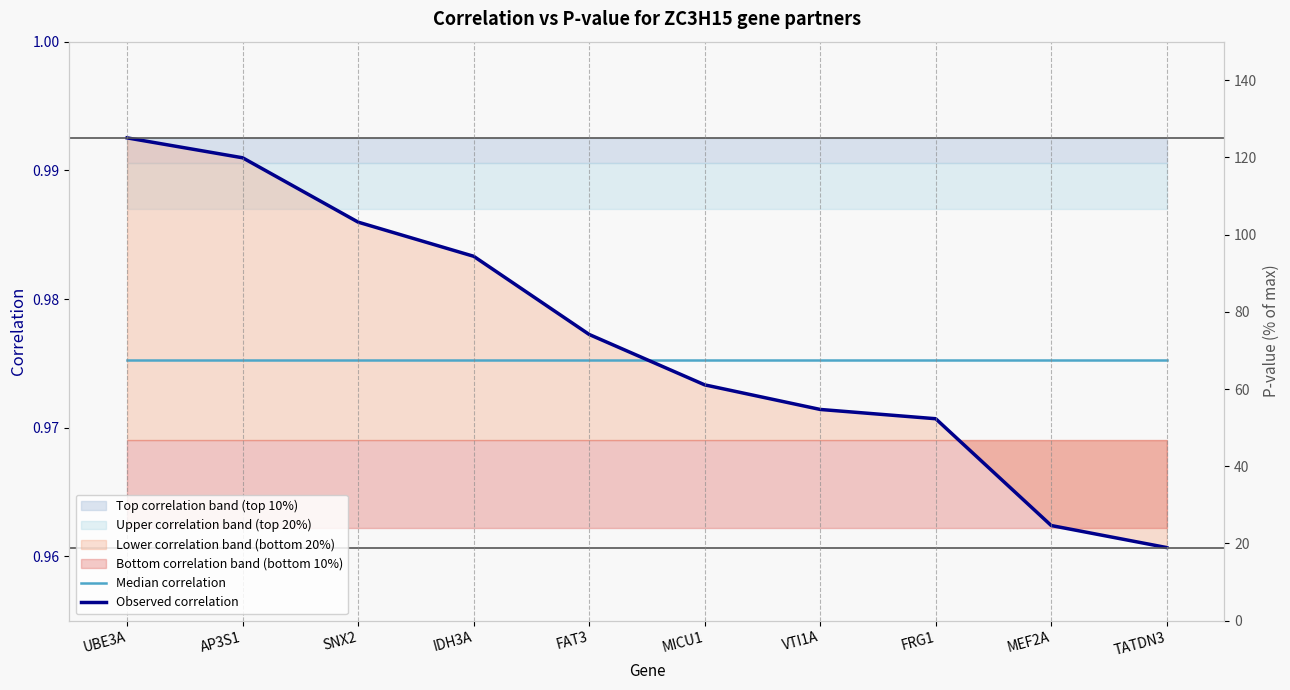

Does the chart have visible grid lines?

No